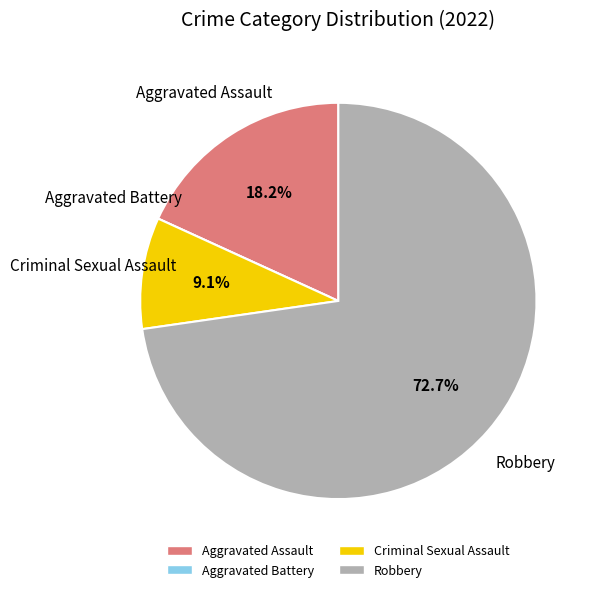

What is the total percentage of Robbery and Aggravated Assault?

90.9%